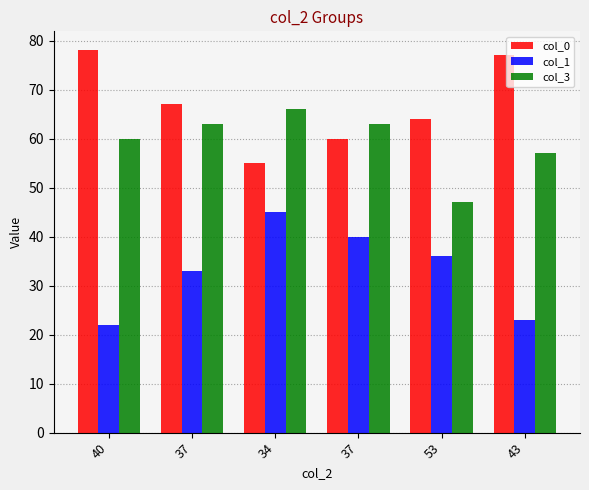

Reading right to left, transcribe all the data shown in this chart.

col_0: 43=77	53=64	37=60	34=55	37=67	40=78
col_1: 43=23	53=36	37=40	34=45	37=33	40=22
col_3: 43=57	53=47	37=63	34=66	37=63	40=60